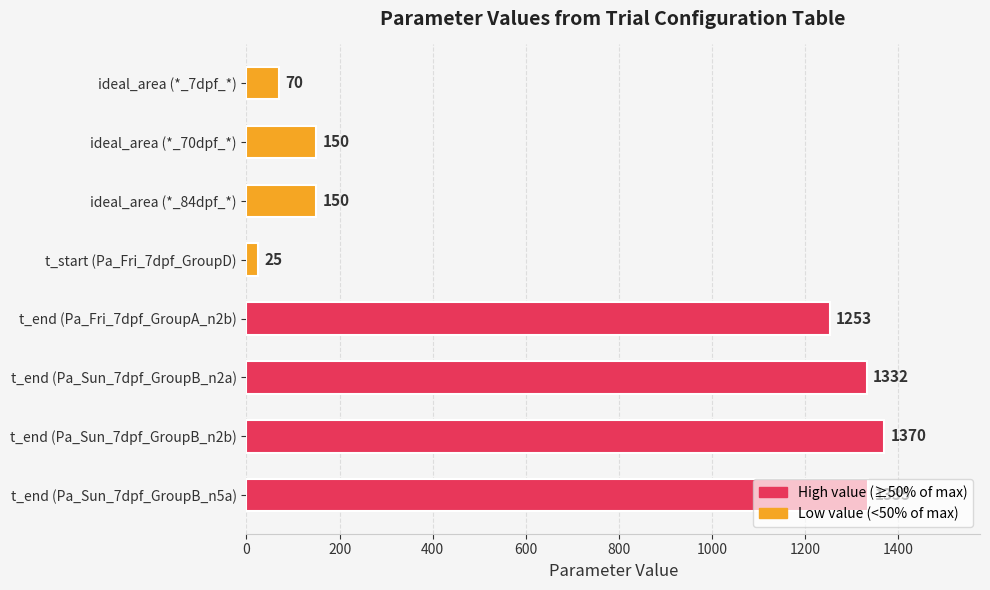

What is the value of the 3rd bar from the top?

150